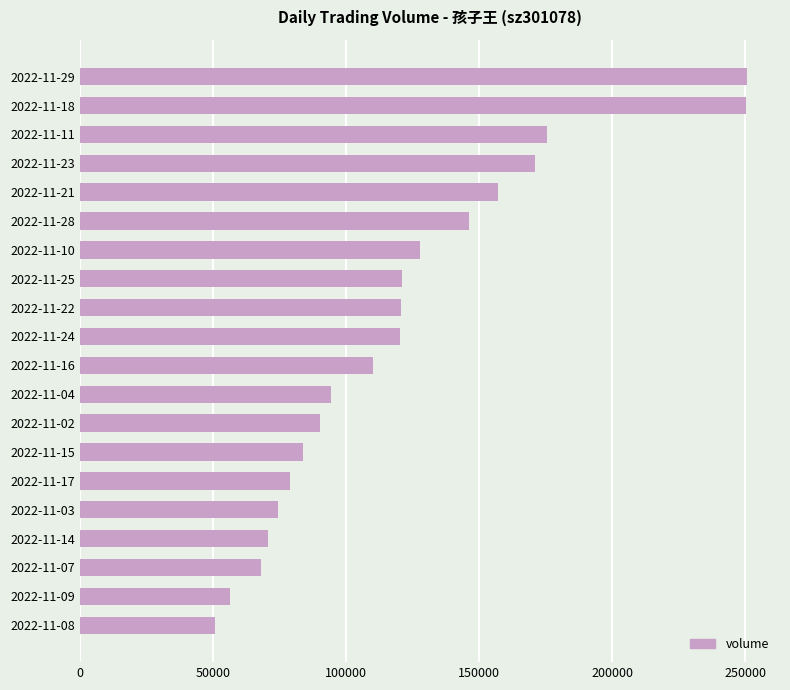

How many data points are less than 120311?

10